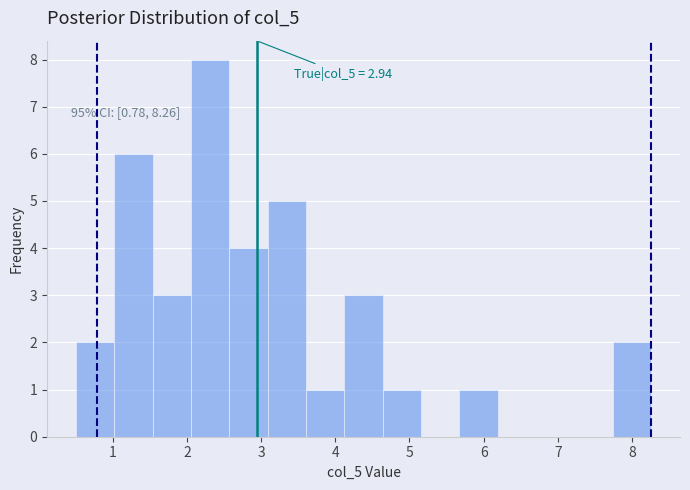

Which range on the x-axis has the tallest bar?

2.1 to 2.6